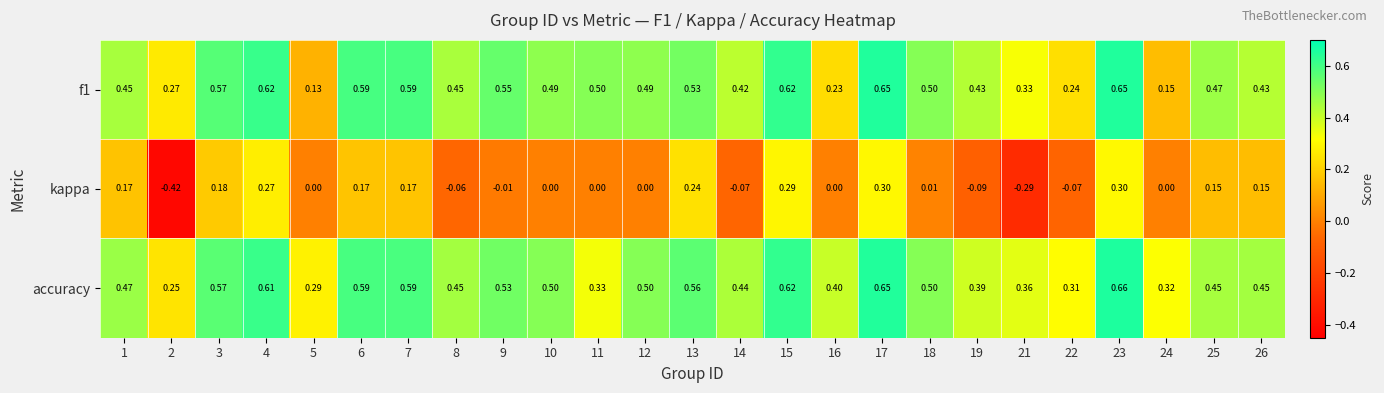

Which series has the largest total across all categories?

accuracy